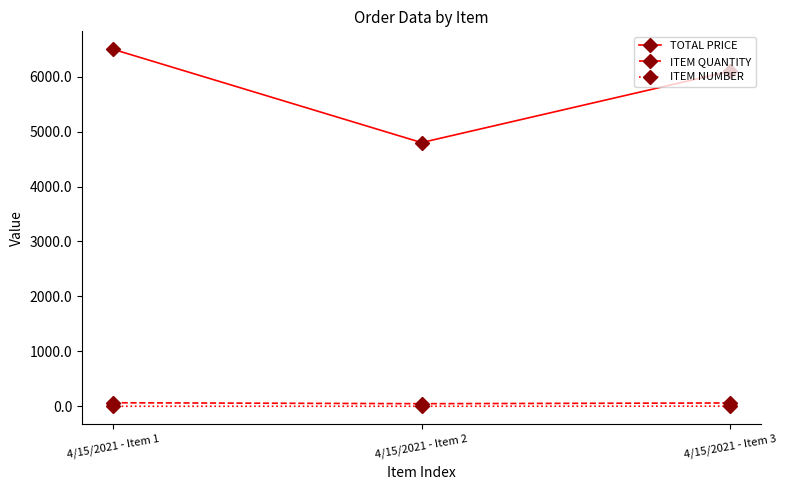

How many data points in ITEM QUANTITY are less than 61?

1